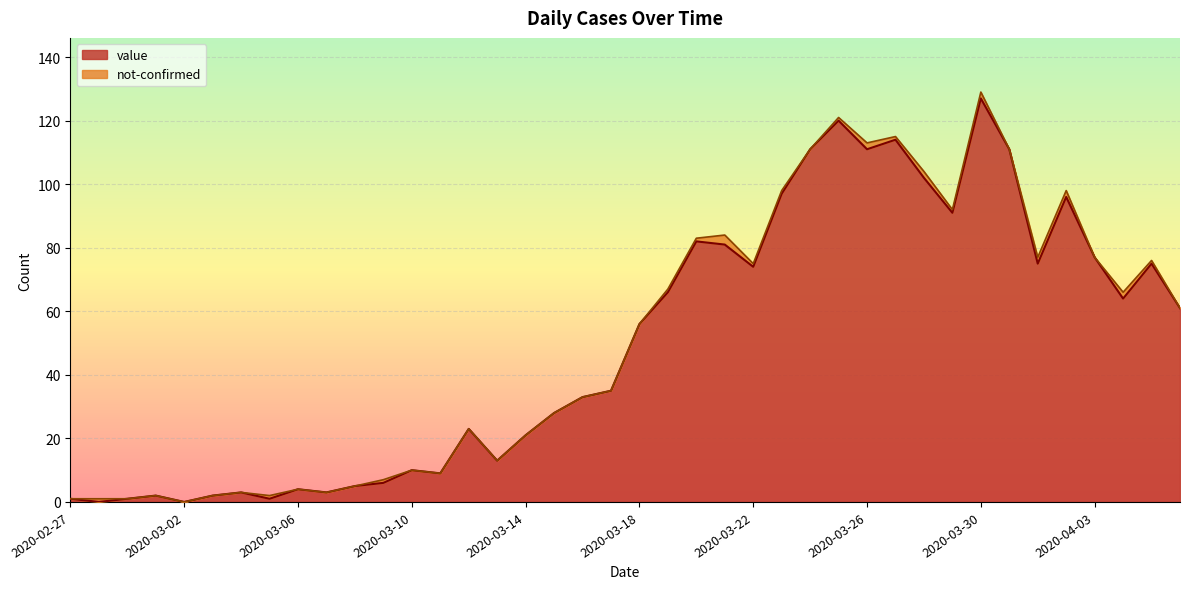

How many data points are less than 56?

20